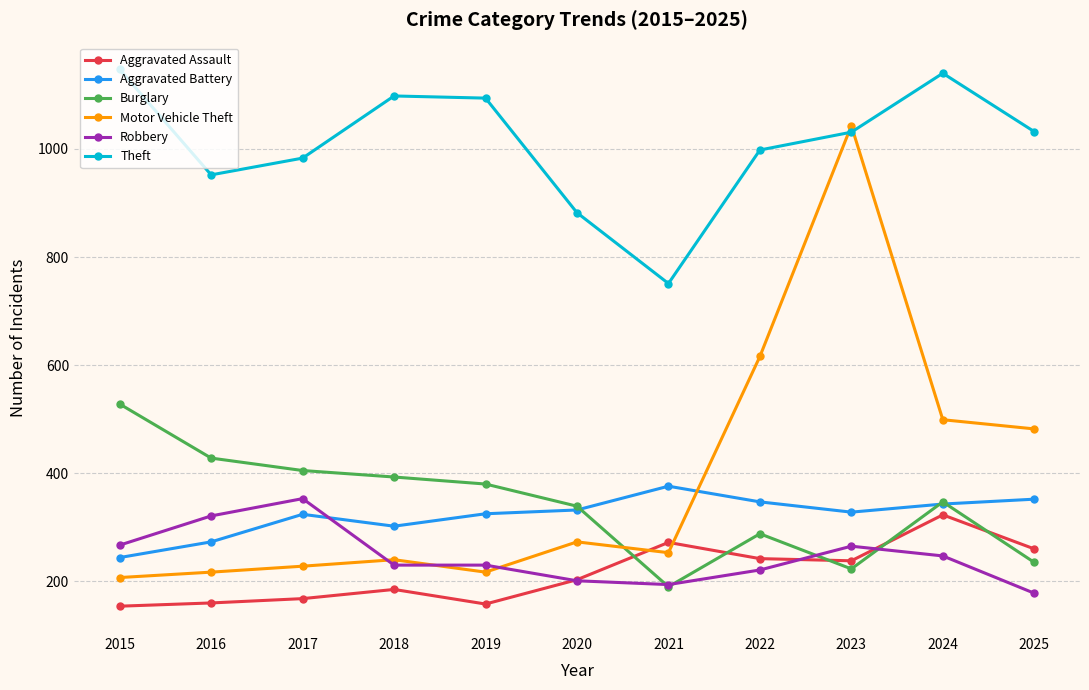

Which series has the widest spread of values?

Motor Vehicle Theft